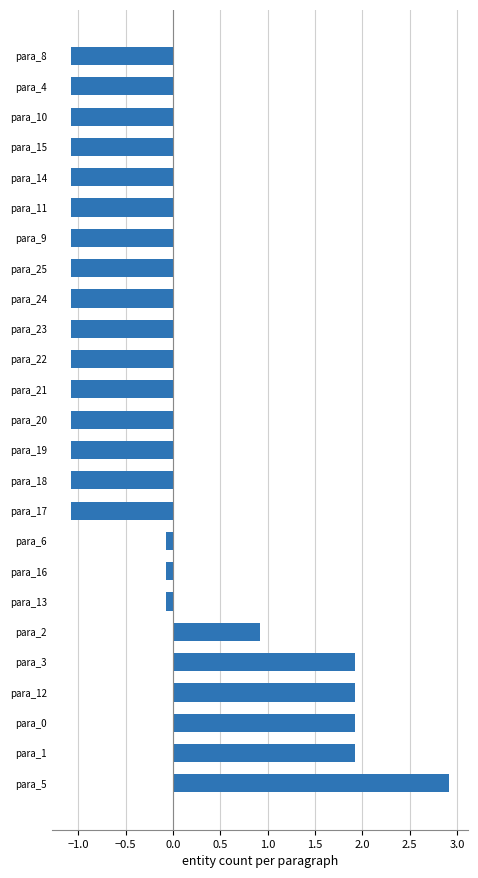

How many values are above zero?

6